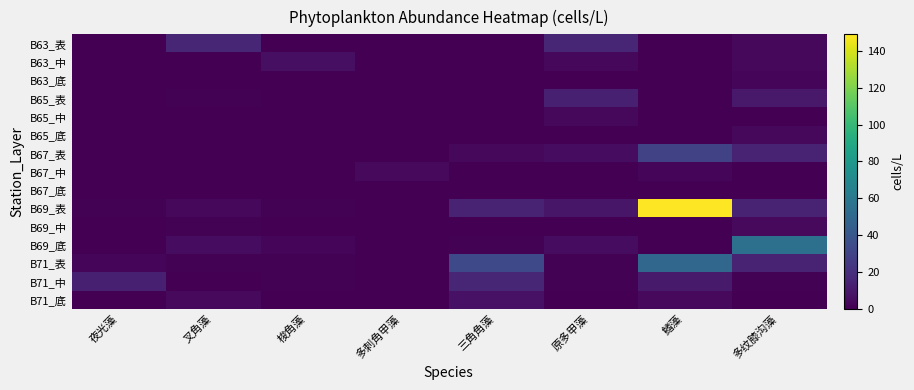

Count the number of data series in this chart.

15